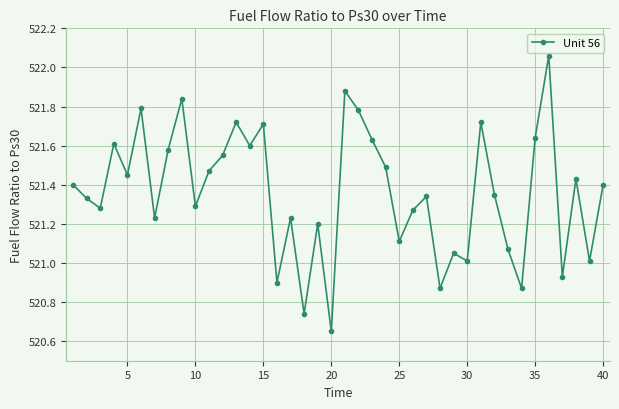

What is the difference between the second highest and second lowest values?

1.1